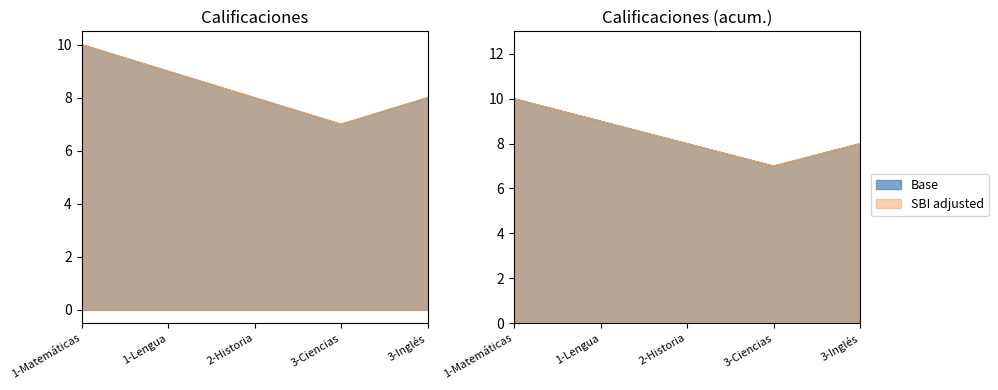

In Base, how many points are lower than both neighbors (excluding endpoints)?

1